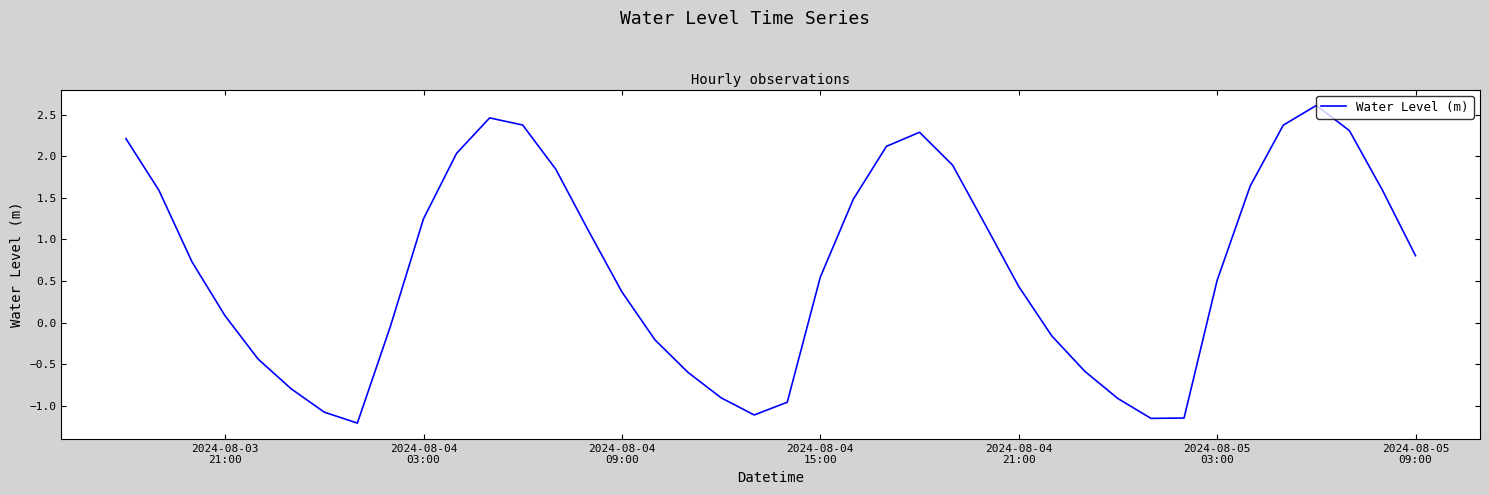

What is the difference between the maximum and minimum values?

3.8